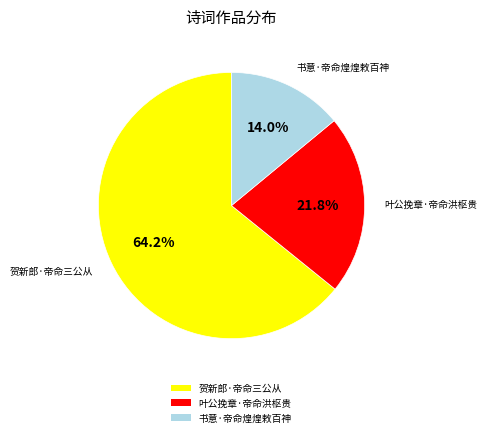

The 叶公挽章·帝命洪枢贵 slice represents 22% of the pie. True or false?

True